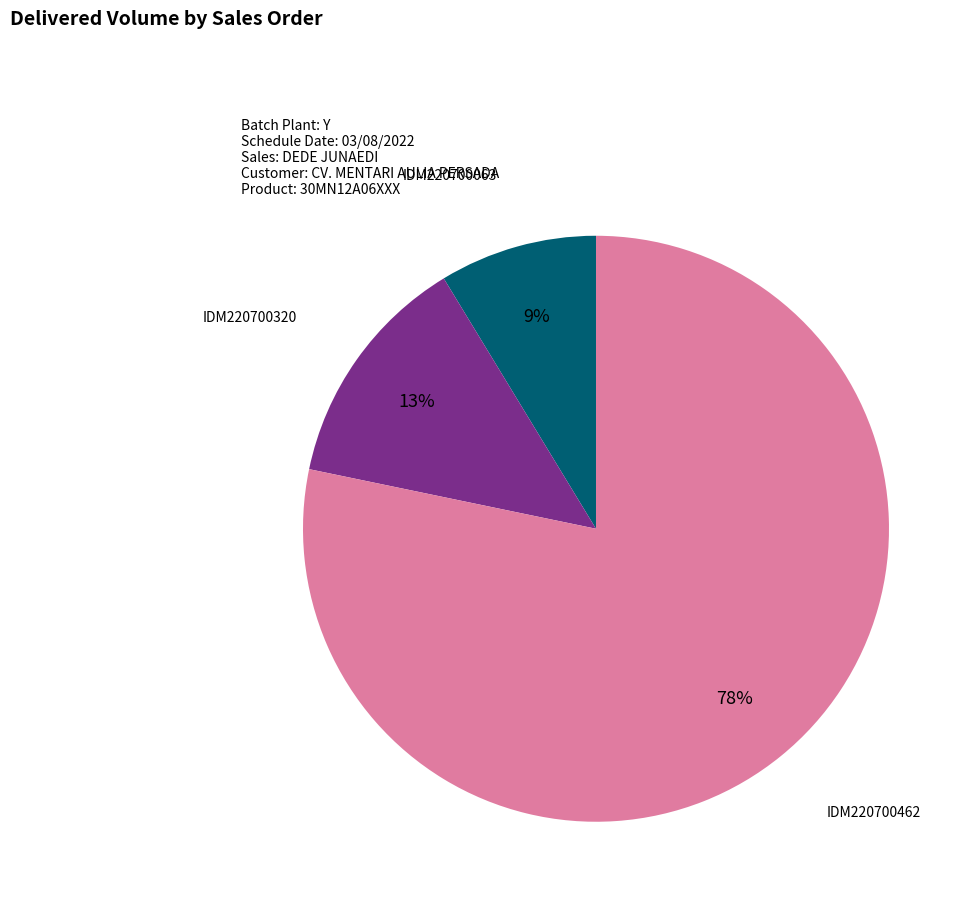

True or false: IDM220700462 accounts for 78% of the total.

True